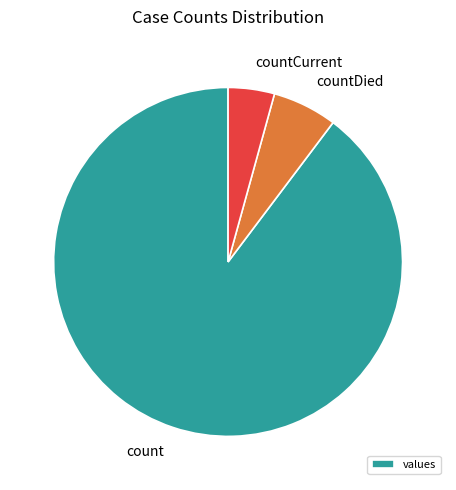

How many slices are in this pie chart?

3